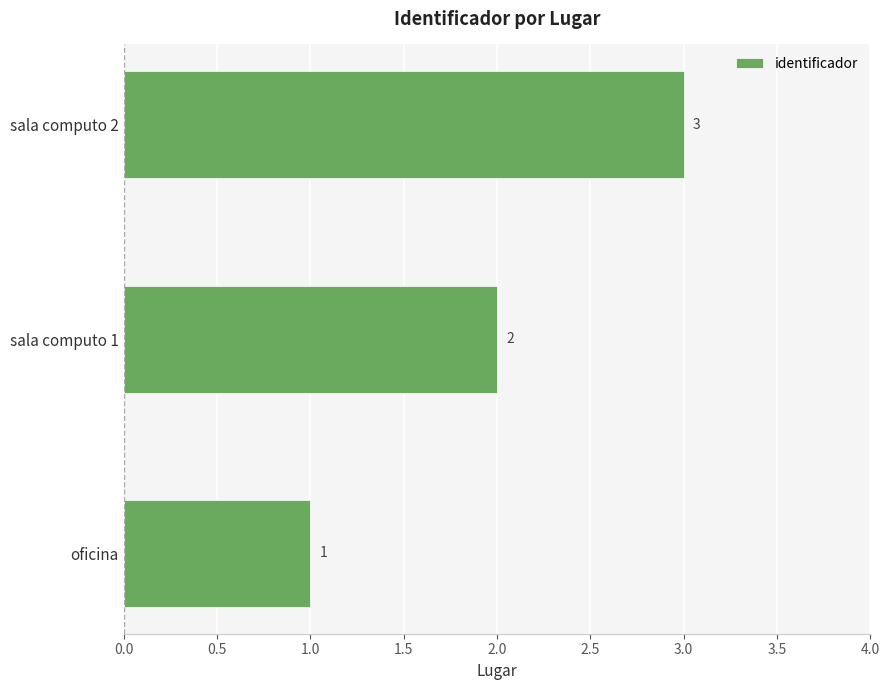

The chart shows a value of 2 at sala computo 1. True or false?

True